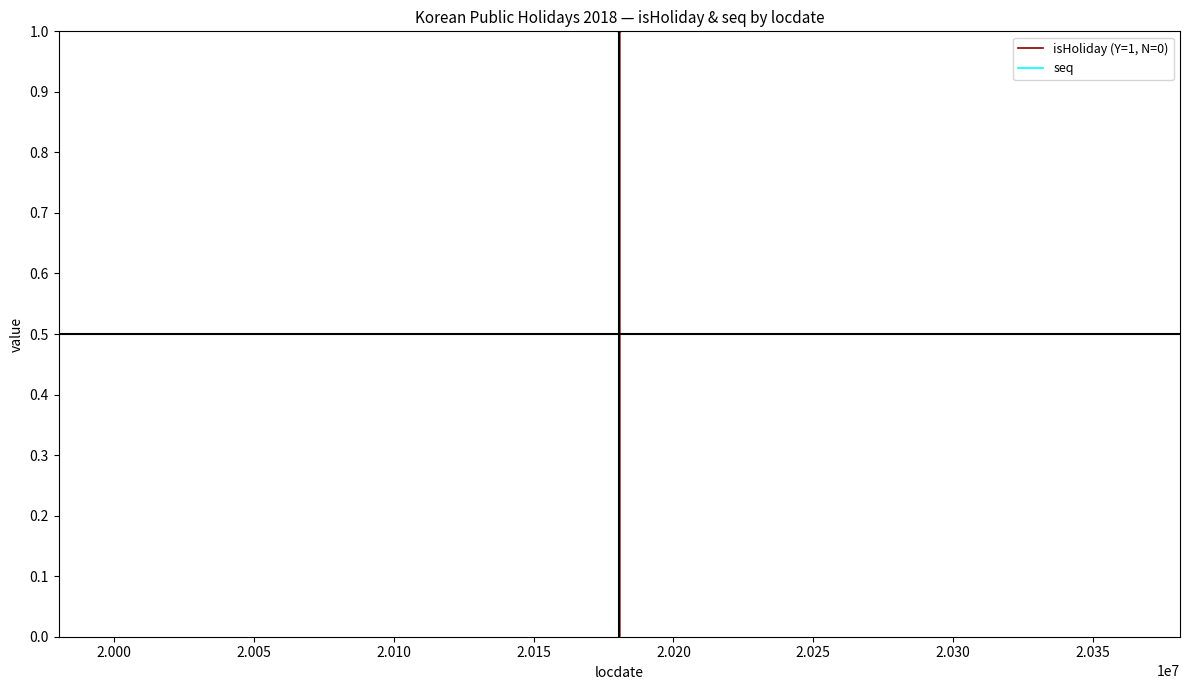

List the series in order of their overall mean, lowest first.

isHoliday (Y=1, N=0), seq